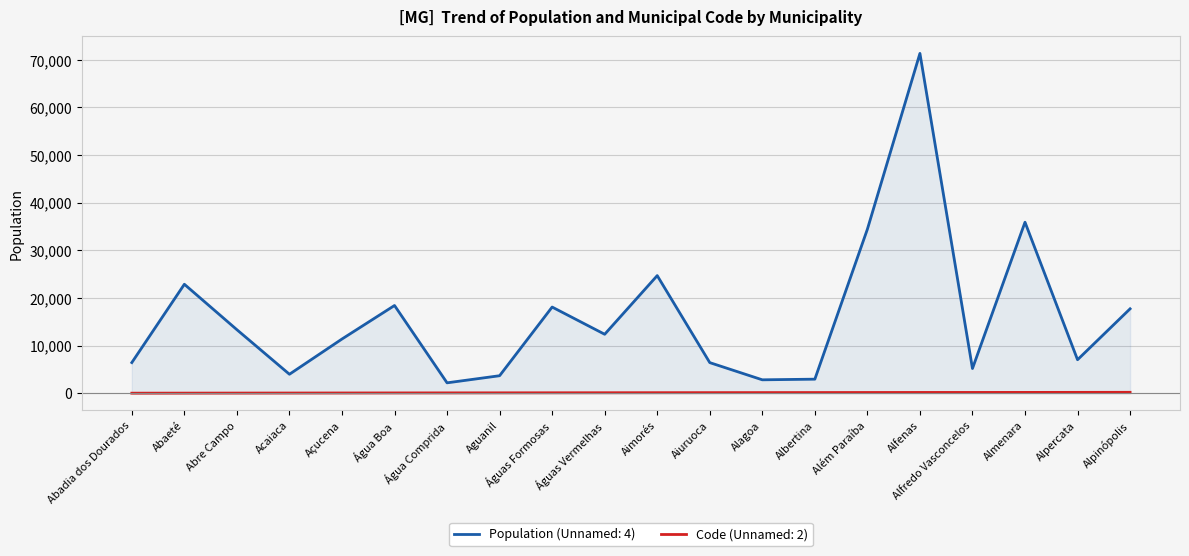

How many values in the Code (Unnamed: 2) series exceed 110?

9